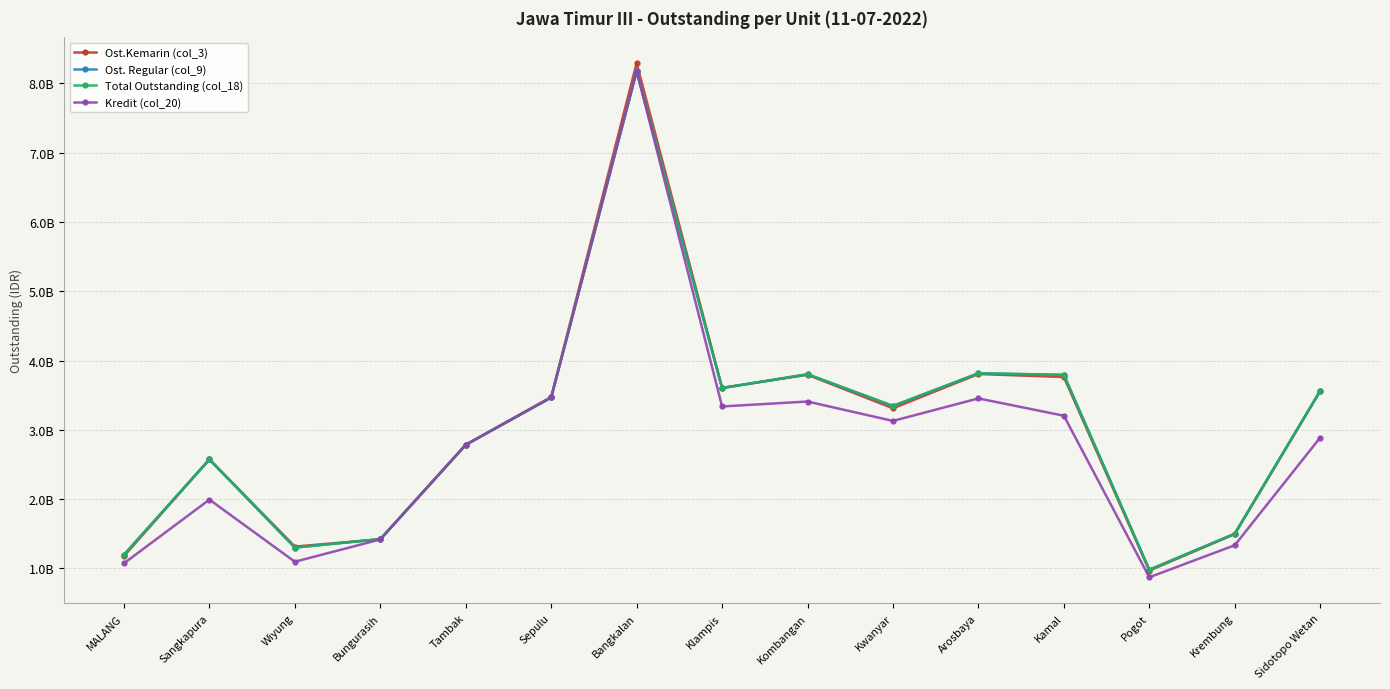

Is it true that Ost.Kemarin (col_3) equals 3605985500 at Klampis?

True